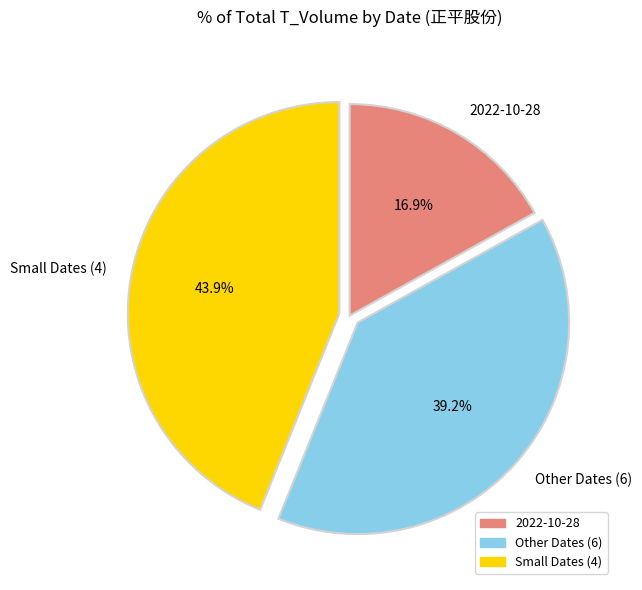

Combined, what portion of the pie is Small Dates (4) and Other Dates (6)?

83.1%